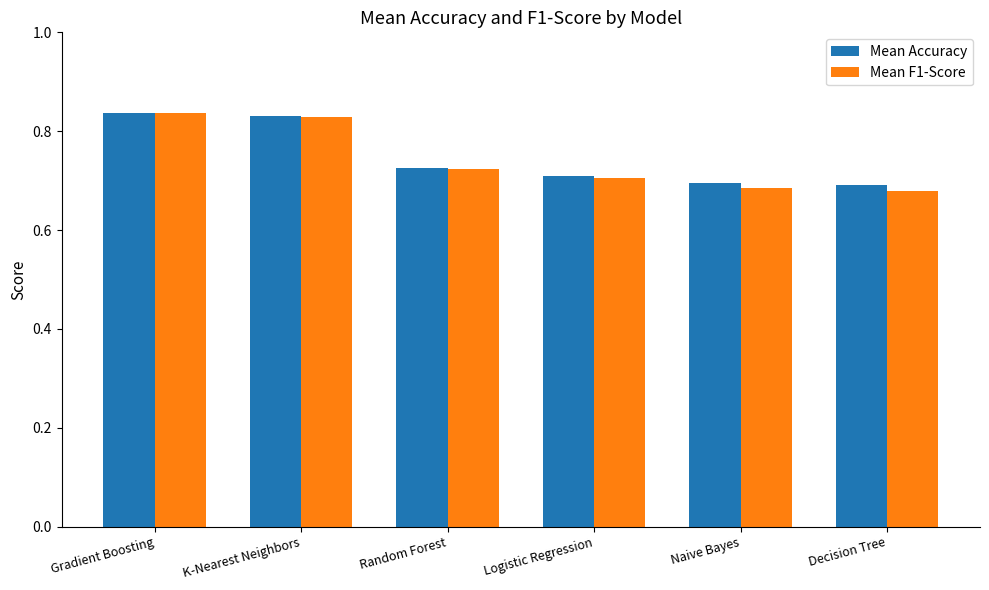

What is the total value across all series at Gradient Boosting?

1.7